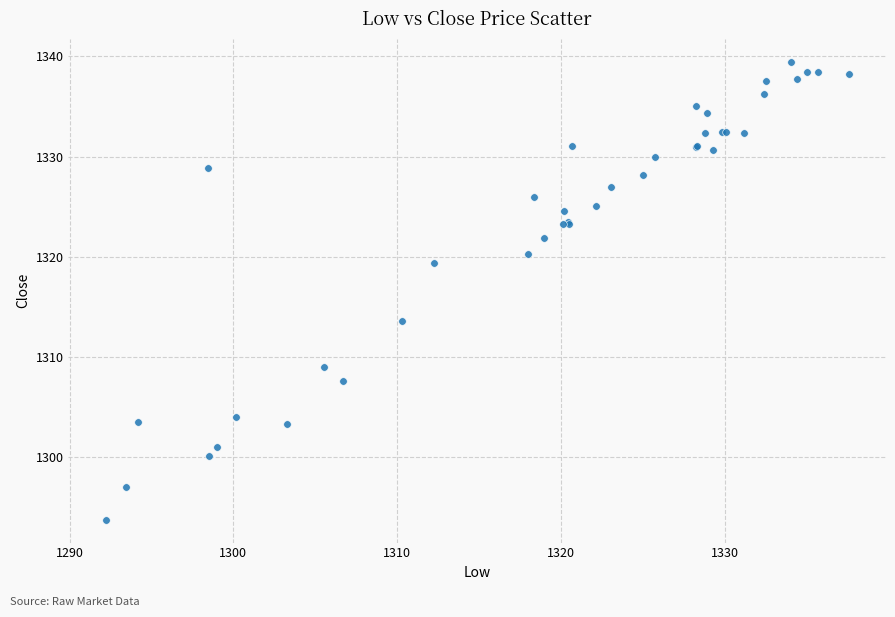

What Y value in the scatter plot is closest to 1316?

1313.6